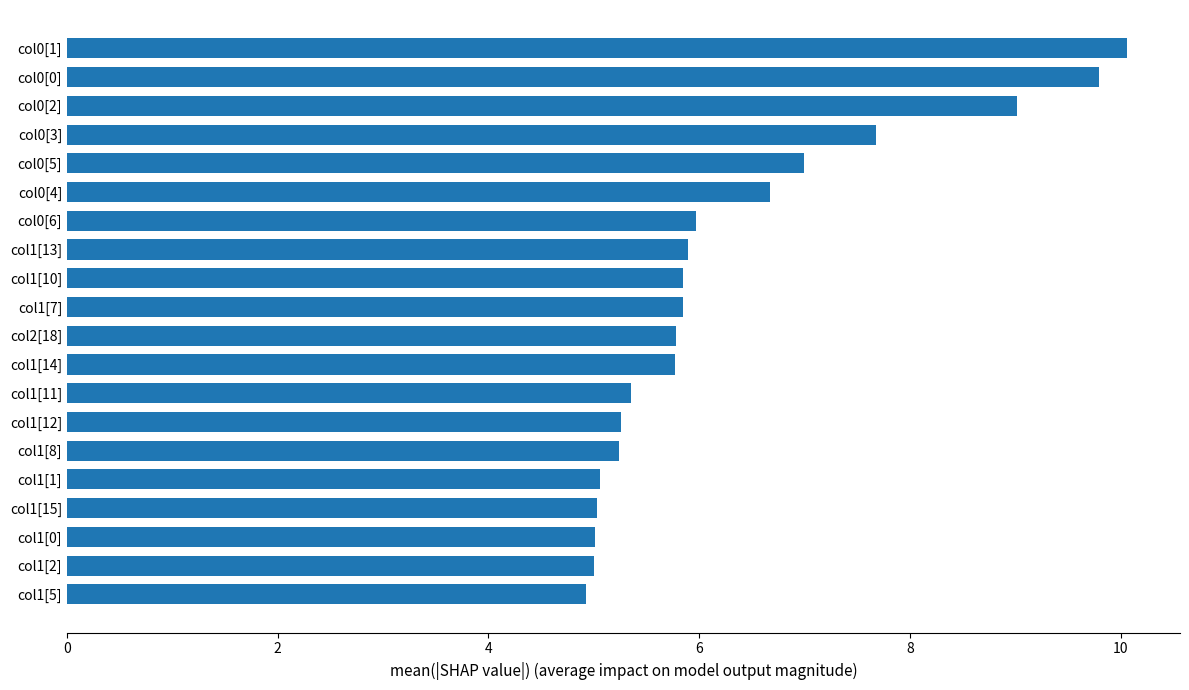

How many distinct data groups are displayed?

1